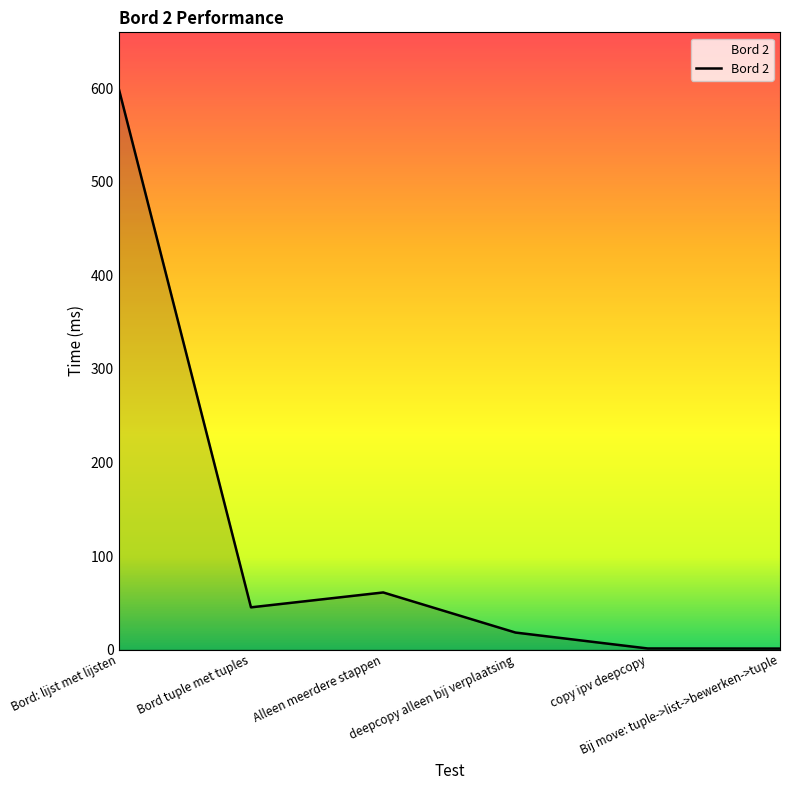

Is this an area chart (filled region under the line)?

No